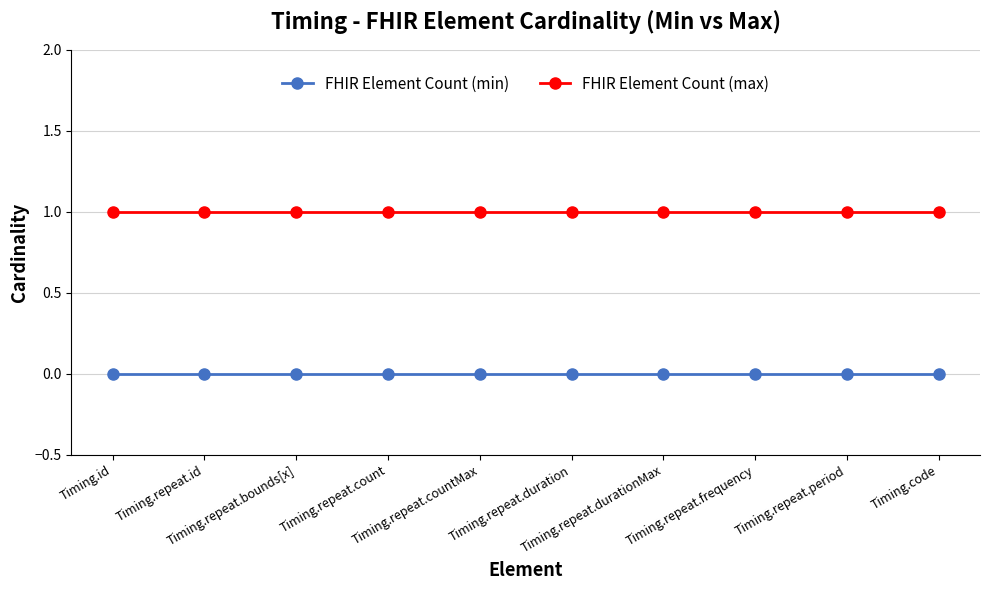

What is the sum of all FHIR Element Count (max) values?

10